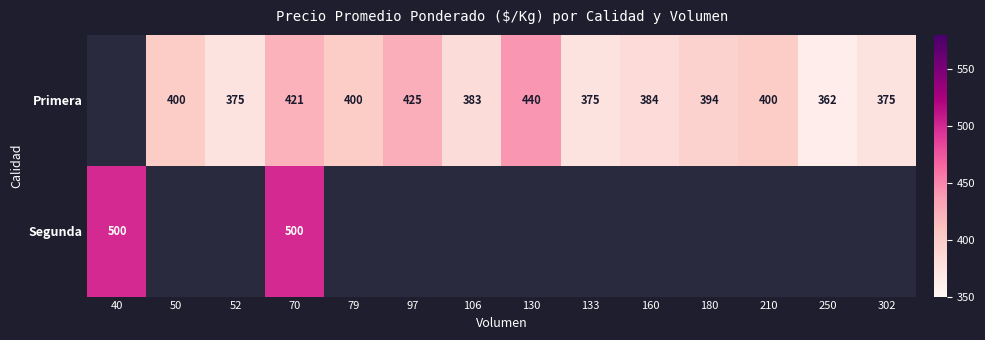

How many data points does each series have?

14